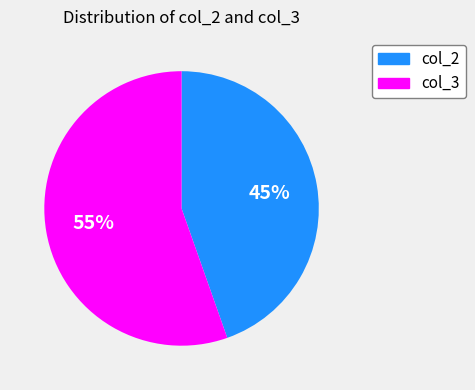

Approximately how many times larger is the value at col_2 compared to col_3?

0.8